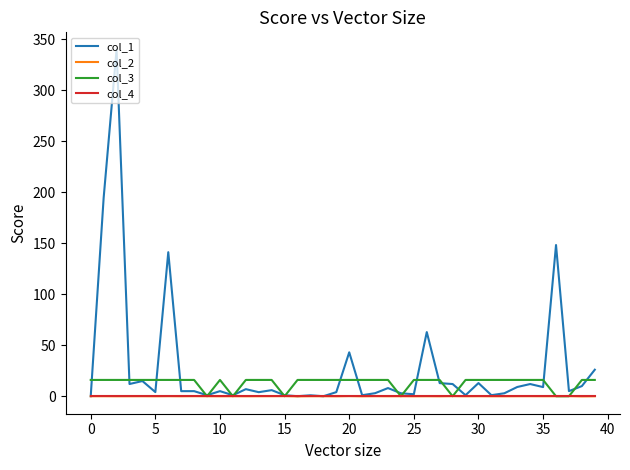

What is the lowest value of the col_2 series?

-0.1